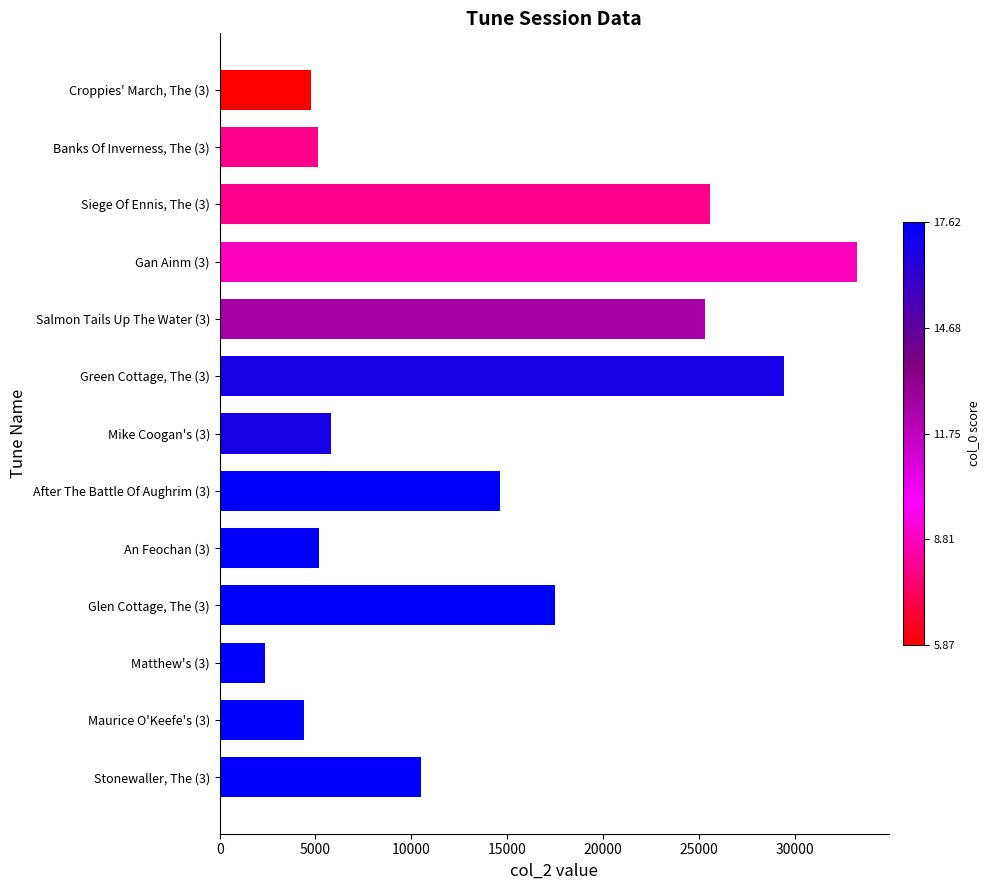

What is the label of the 7th bar from the top?

Mike Coogan's (3)